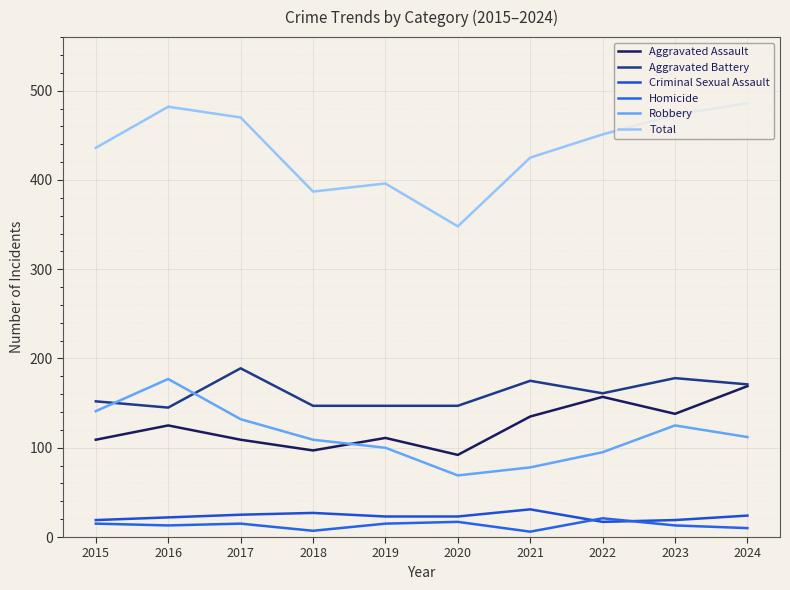

Does the chart display data point markers on the line(s)?

No